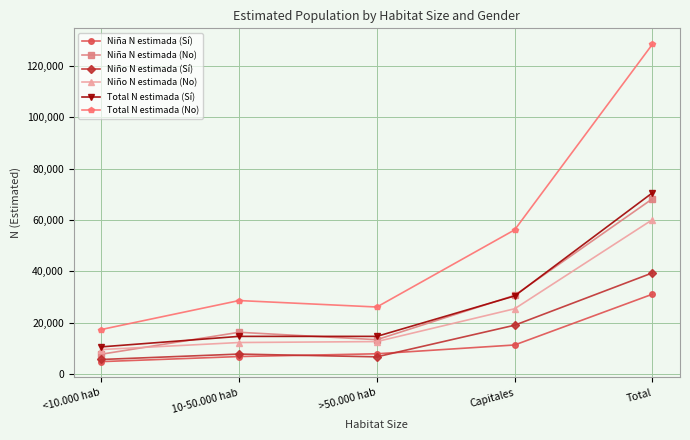

Where is the first local minimum for Total N estimada (Sí)?

>50.000 hab